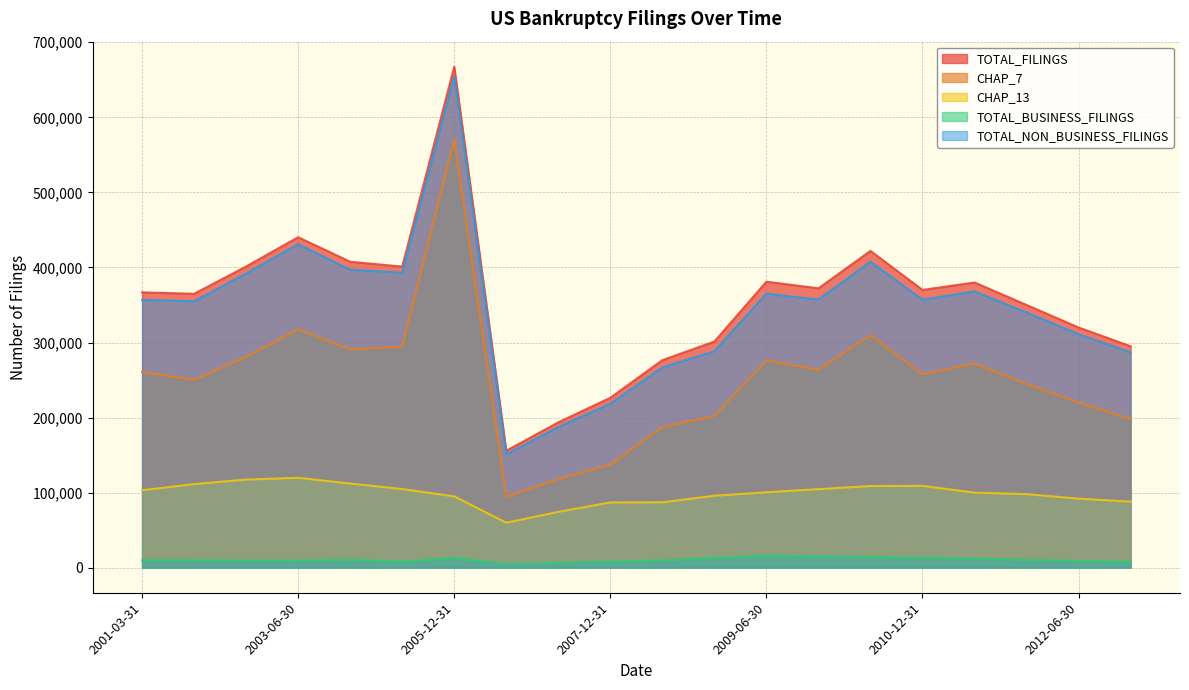

True or false: TOTAL_FILINGS and CHAP_7 intersect in this chart.

False